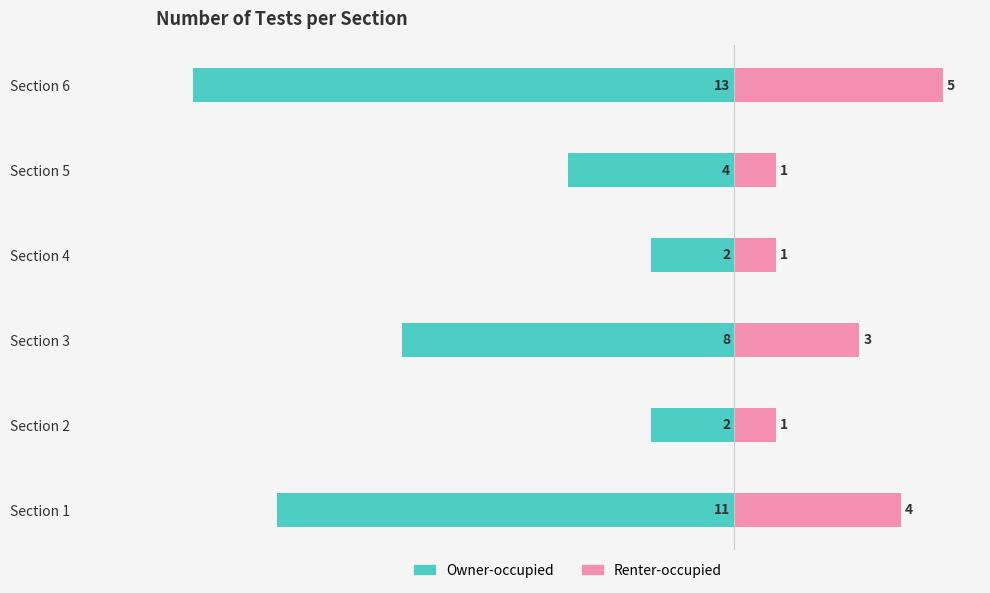

What is the value of the Owner-occupied bar at the 1st from the left?

-11